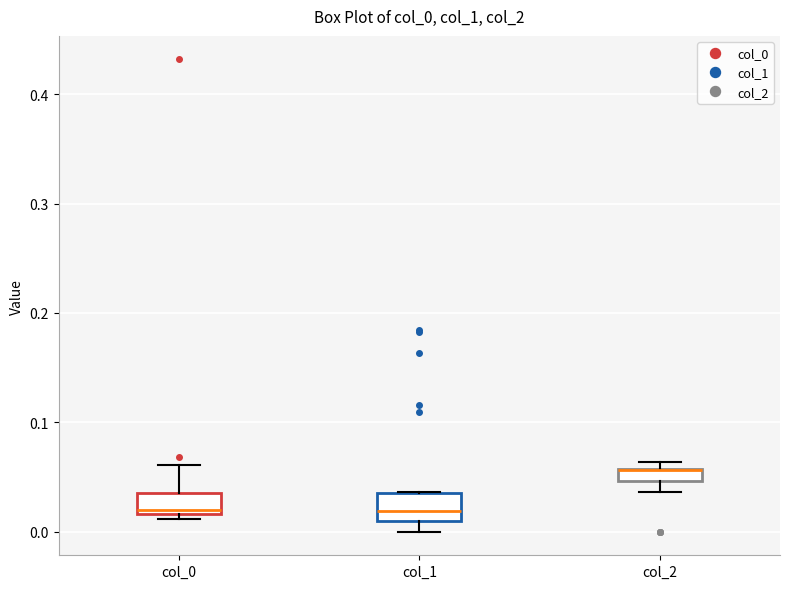

Where does the lower whisker of the box for col_1 end on the y-axis? The values are not printed on the chart, so give them approximately, as read against the axis.

0.00